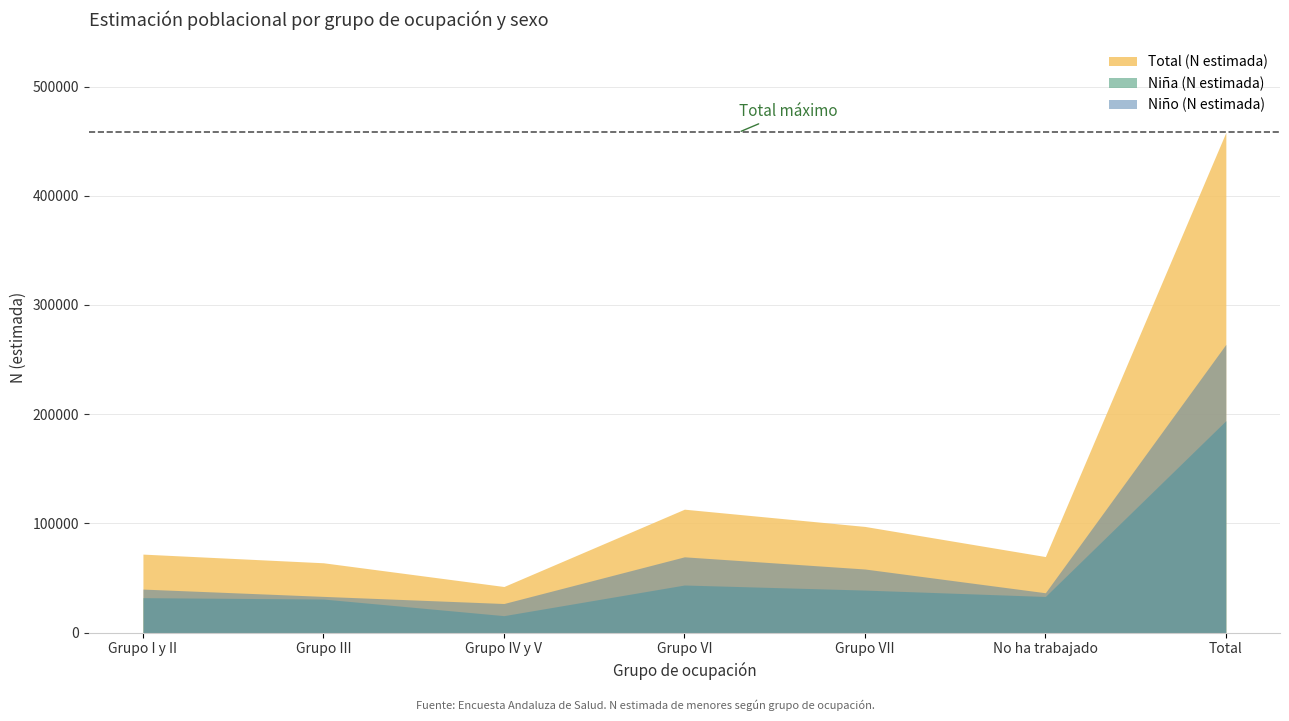

How many interior local peaks (higher than both neighbors) does the data have?

1